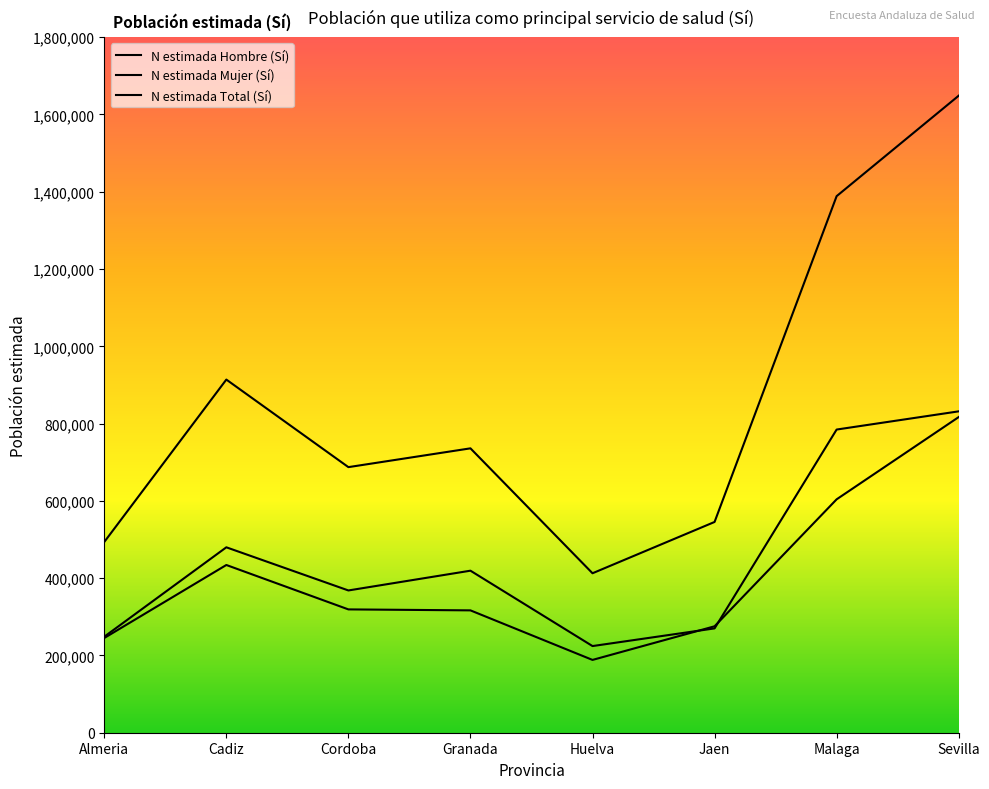

What is the label of the 8th point from the right?

Almeria